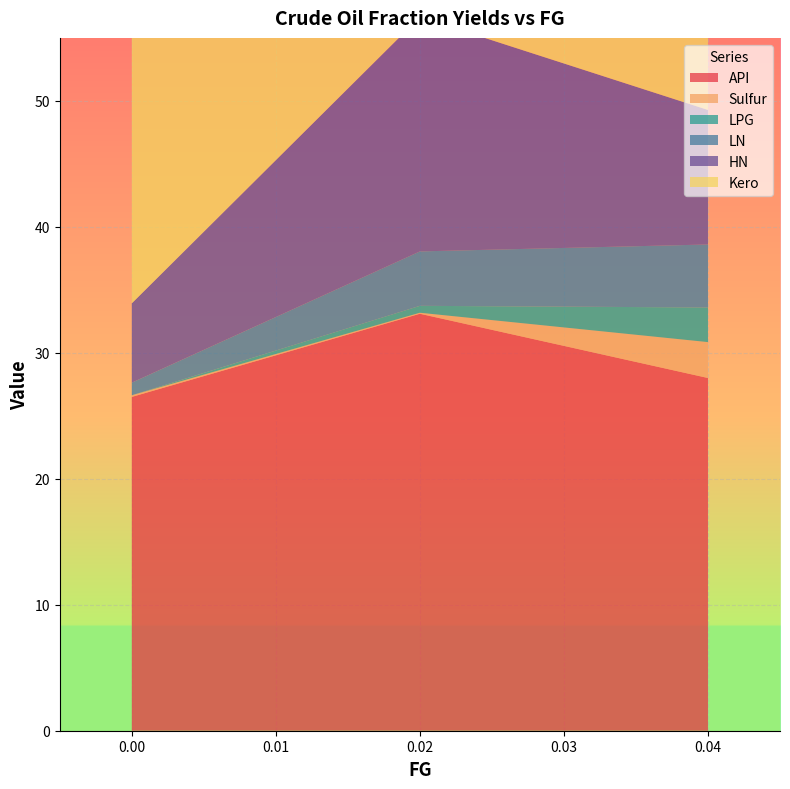

Reading right to left, list all the values displayed in this chart.

API: 0.04=28.0	0.02=33.1	0=26.5
Sulfur: 0.04=2.9	0.02=0.1	0=0.1
LPG: 0.04=2.8	0.02=0.6	0=0.0
LN: 0.04=5.0	0.02=4.3	0=1.0
HN: 0.04=10.7	0.02=18.6	0=6.3
Kero: 0.04=12.4	0.02=13.4	0=22.7